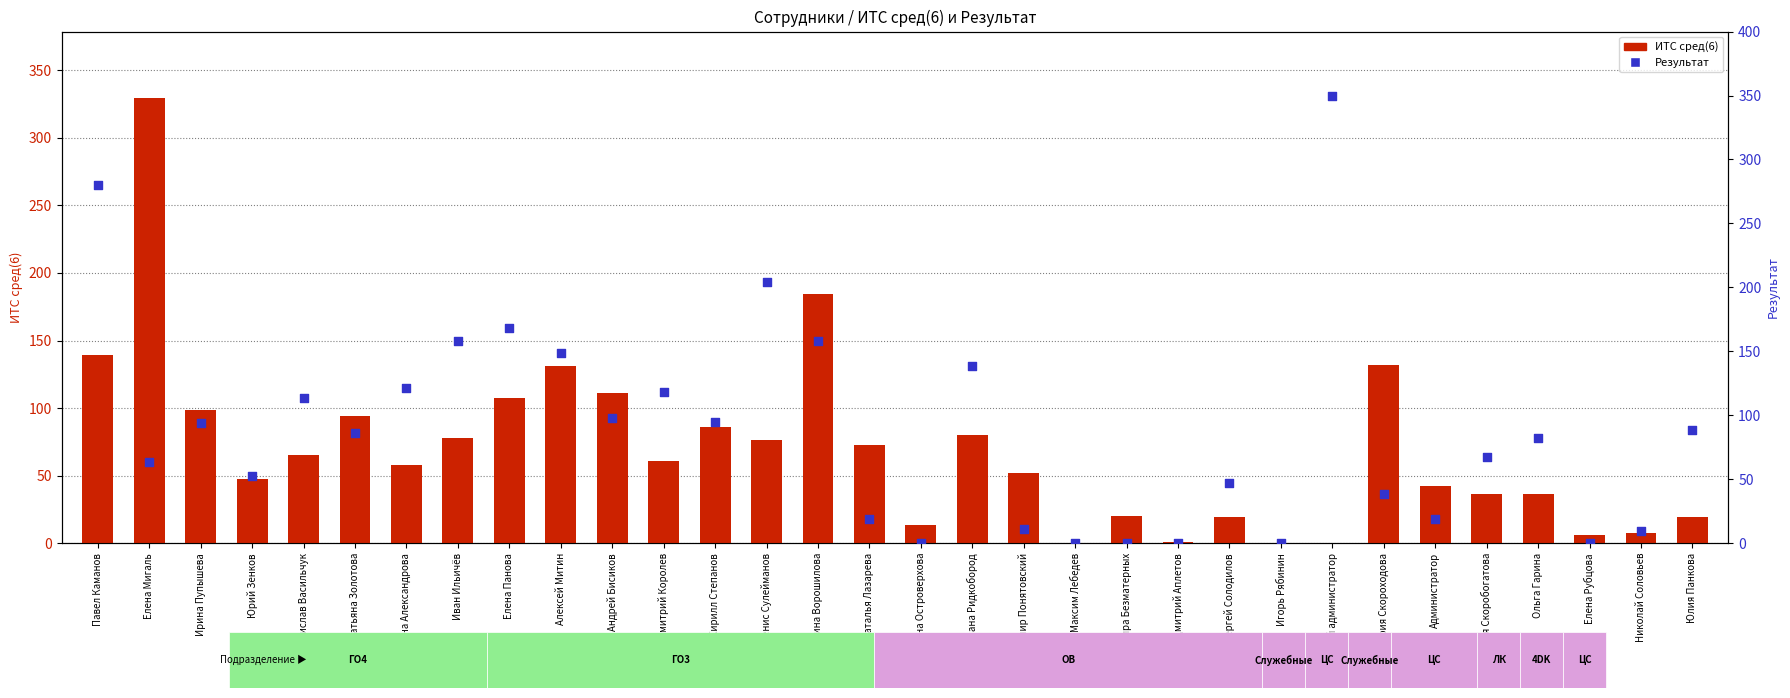

At how many categories does at least one series exceed 12?

27